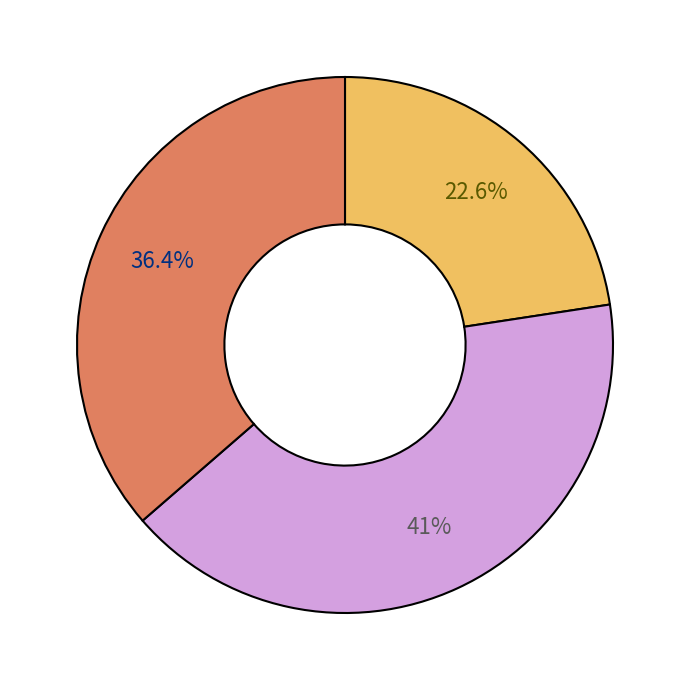

Is there any slice that represents more than half of the pie?

No